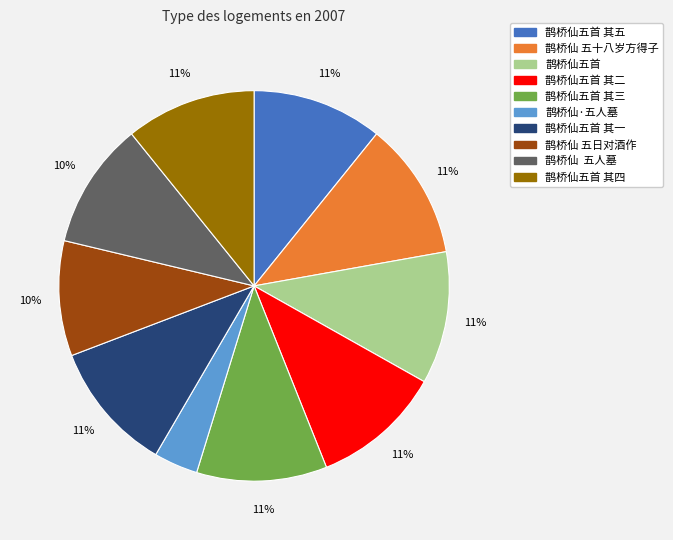

How many slices are in this pie chart?

10